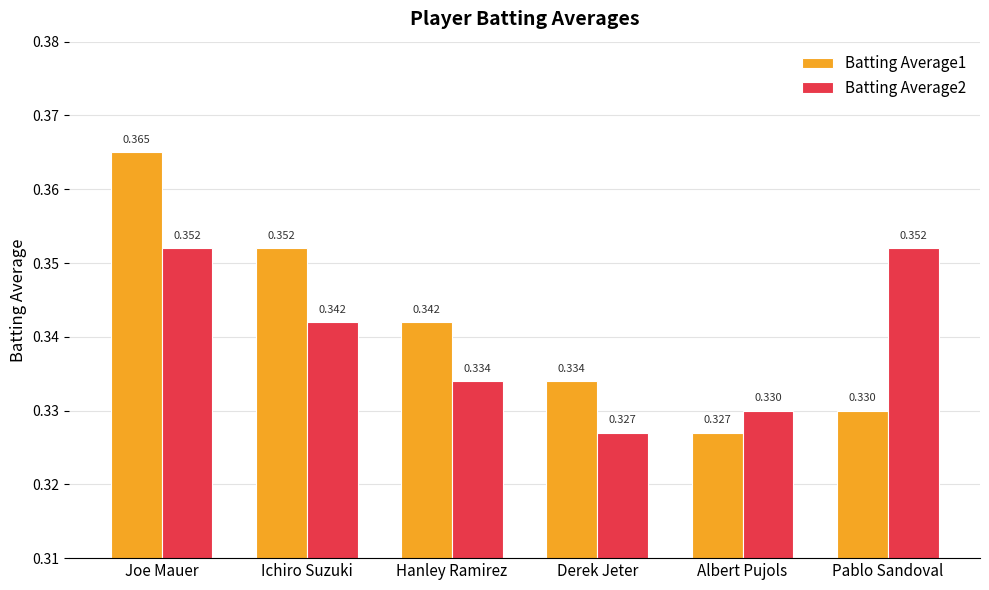

Count the number of categories in the chart.

6